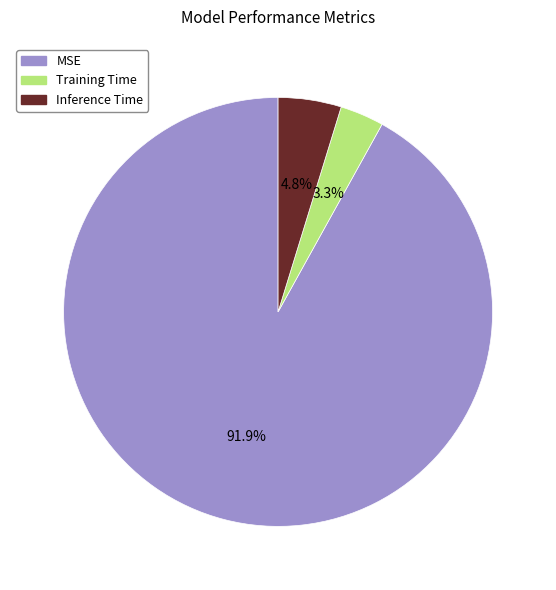

Is the sum of Training Time and Inference Time greater than half?

No